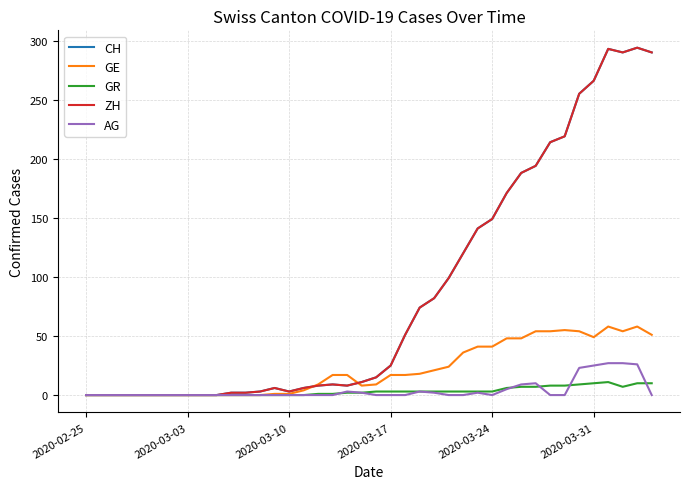

Which series has the largest total across all categories?

CH